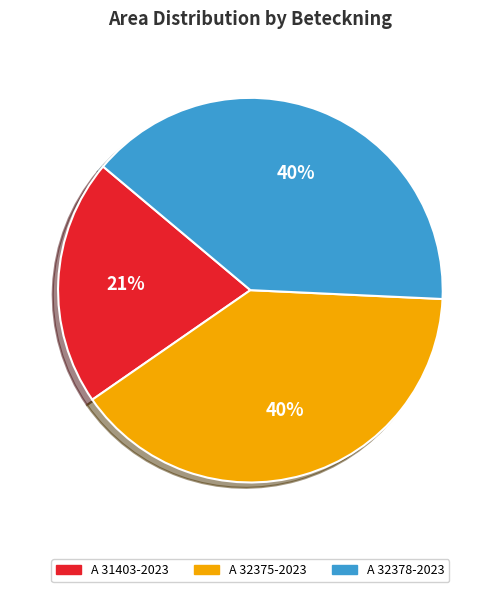

Is there any slice that represents more than half of the pie?

No